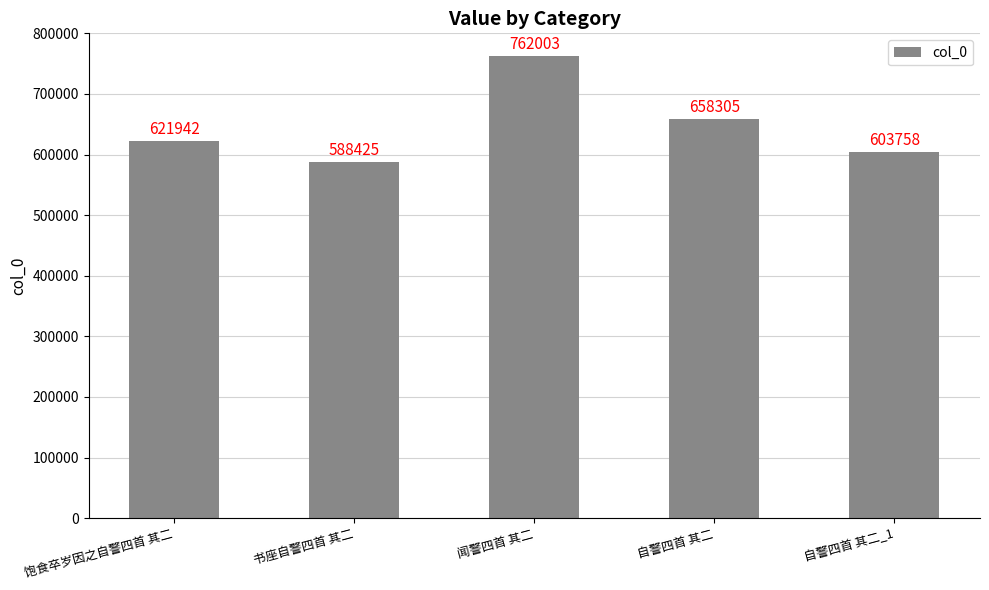

Between 自警四首 其二_1 and 自警四首 其二, which is larger?

自警四首 其二